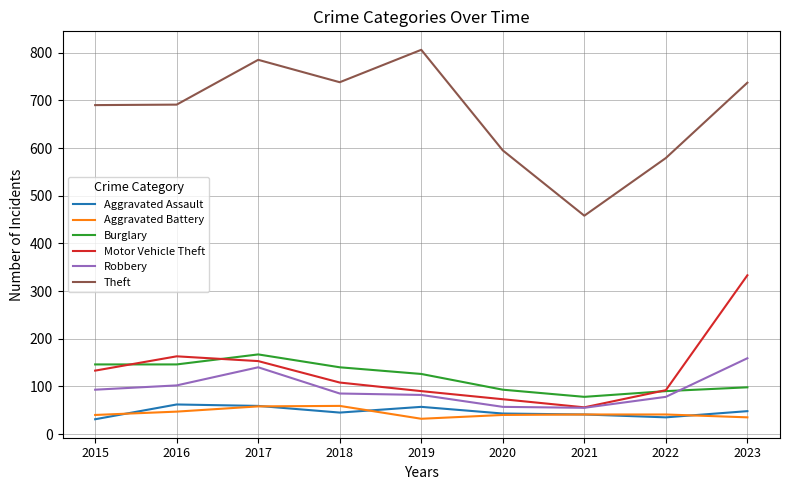

Is the value of Theft at 2022 greater than the value of Aggravated Battery at 2019?

Yes